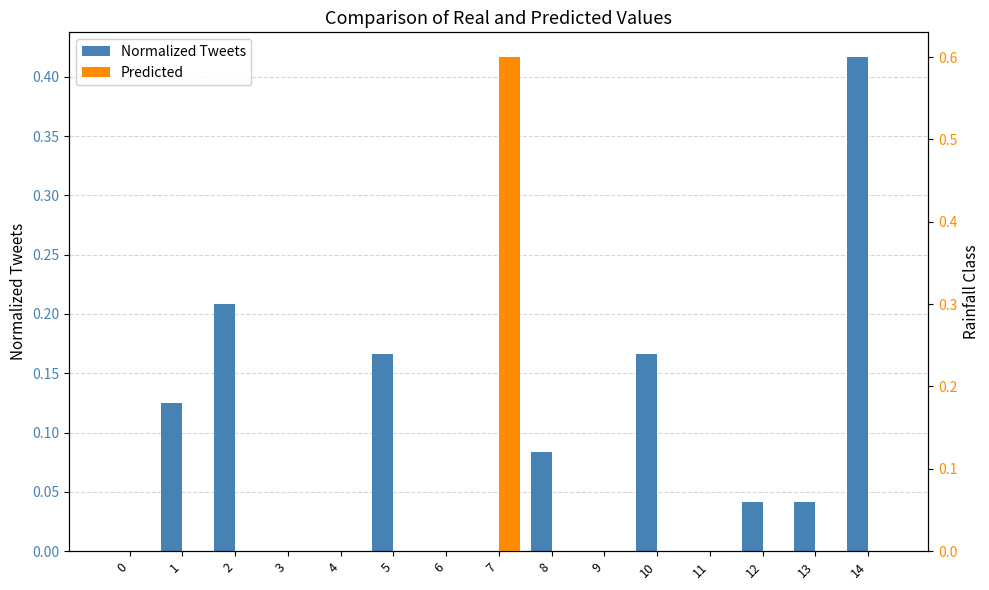

What is the difference between the second highest and minimum values in the Normalized Tweets series?

0.2